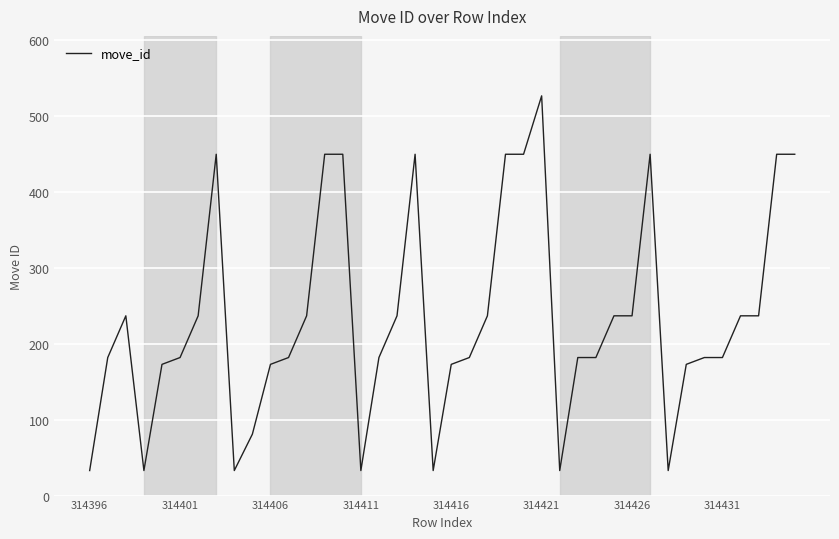

What is the maximum value shown in the chart?

527